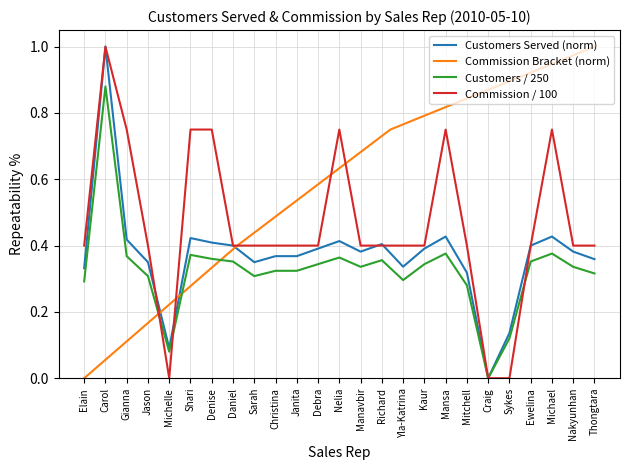

True or false: Commission Bracket (norm) has a value of 1.0 at Thongtara.

True